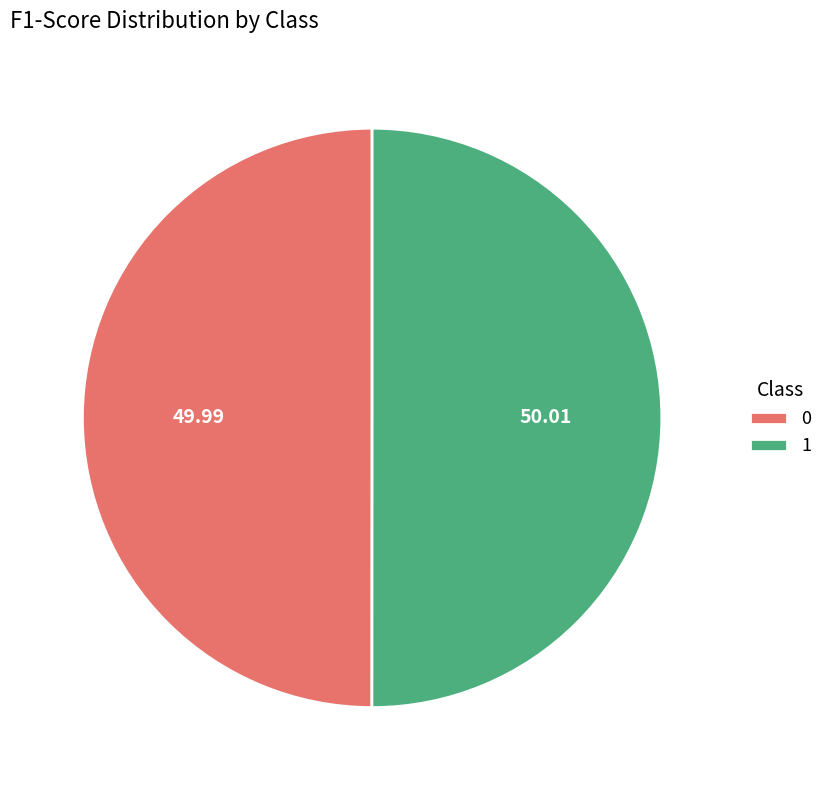

Do 0 and 1 together represent more than half of the pie?

Yes